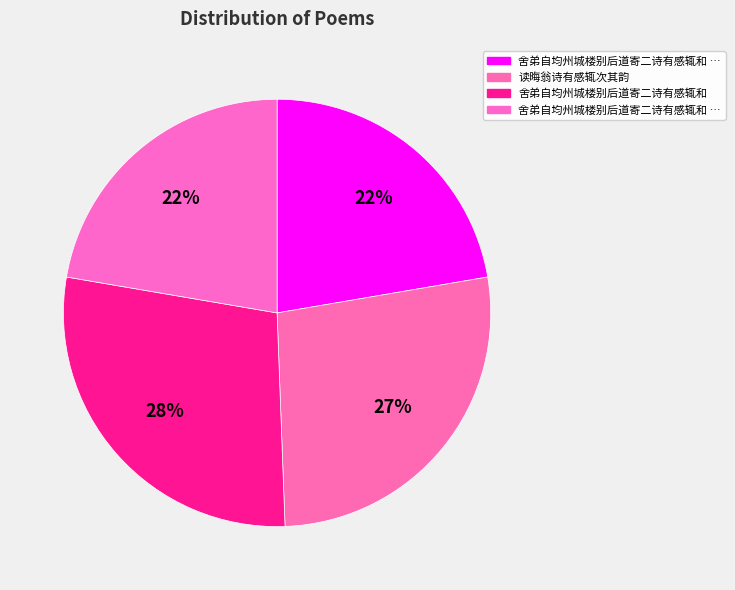

How many segments does this pie chart have?

4